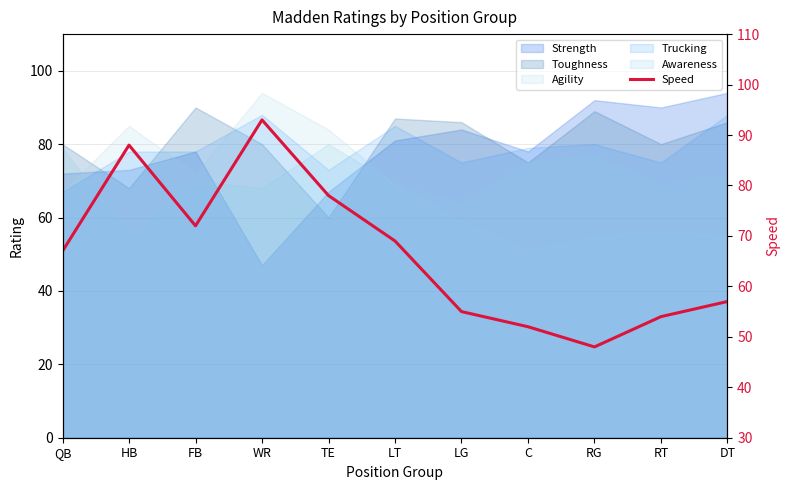

The value at TE is 127. True or false?

False